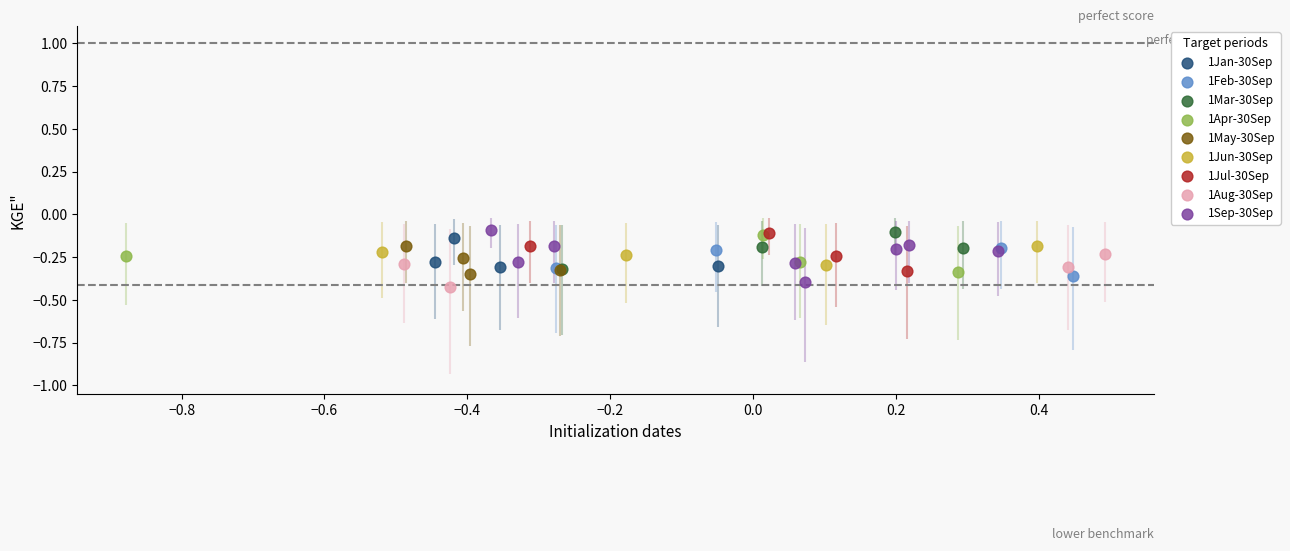

What are all the series names shown in the legend?

1Jan-30Sep, 1Feb-30Sep, 1Mar-30Sep, 1Apr-30Sep, 1May-30Sep, 1Jun-30Sep, 1Jul-30Sep, 1Aug-30Sep, 1Sep-30Sep